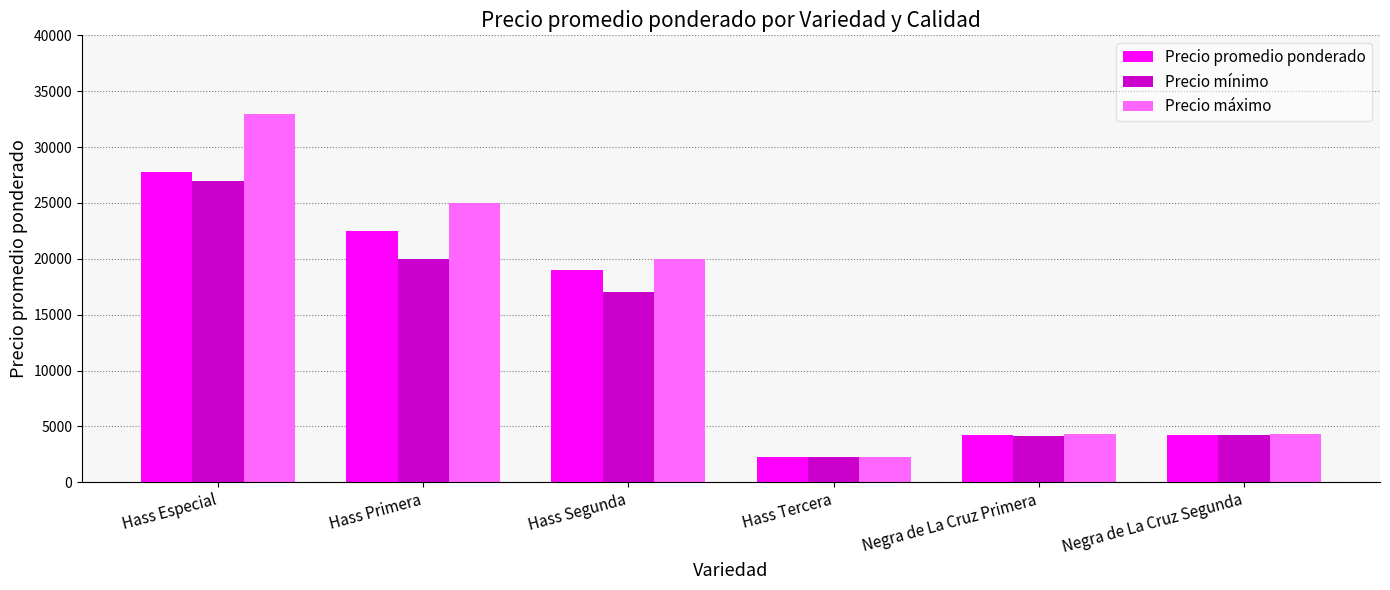

What is the sum of the Precio máximo values at Hass Especial and Hass Segunda?

53000